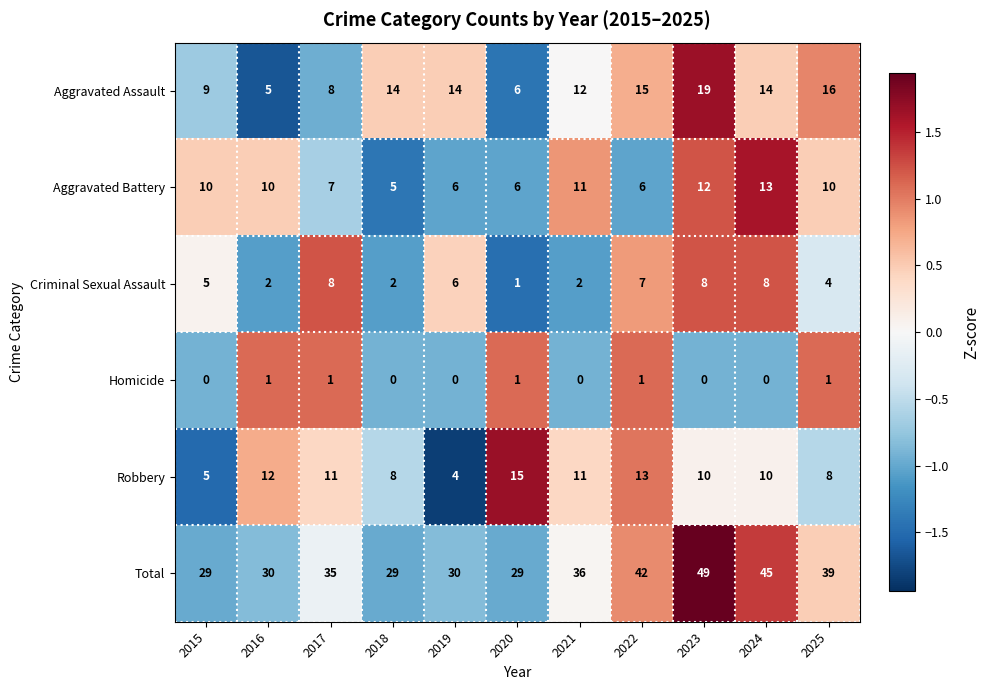

Which series changed the most between 2016 and 2023?

Total